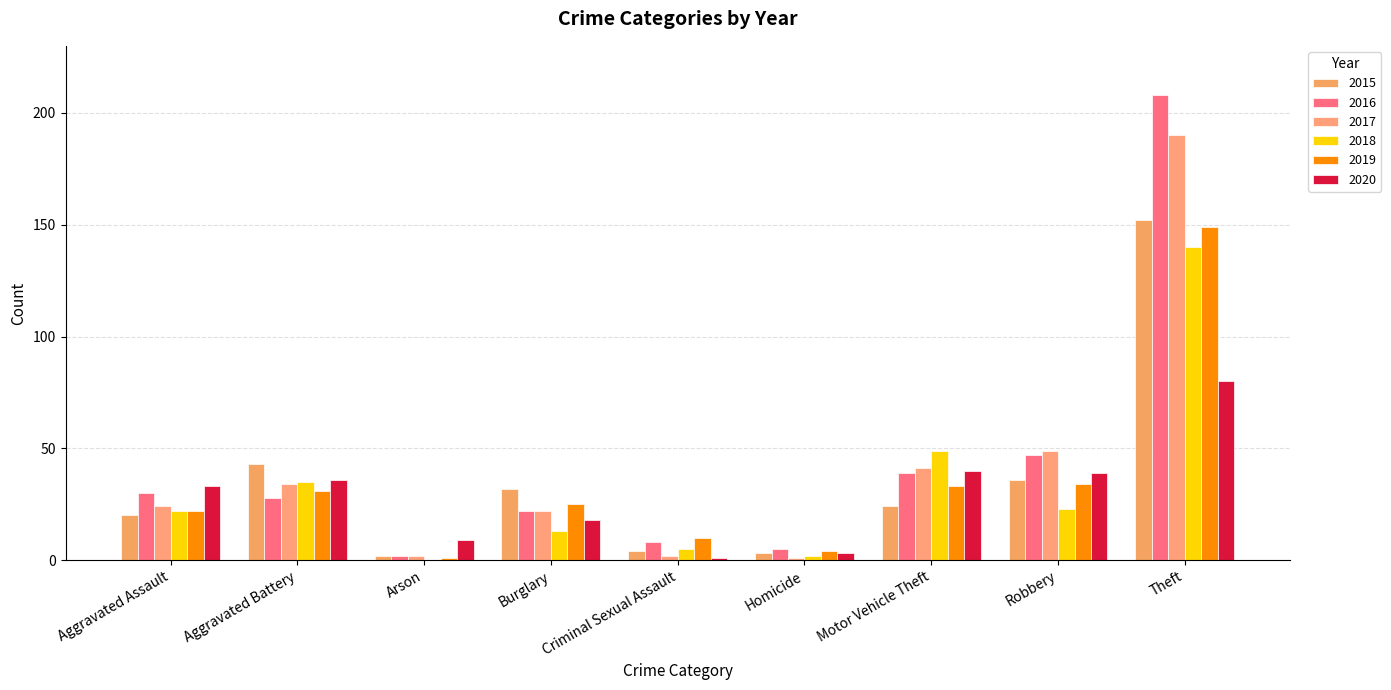

What is the average value of the 2017 series?

41